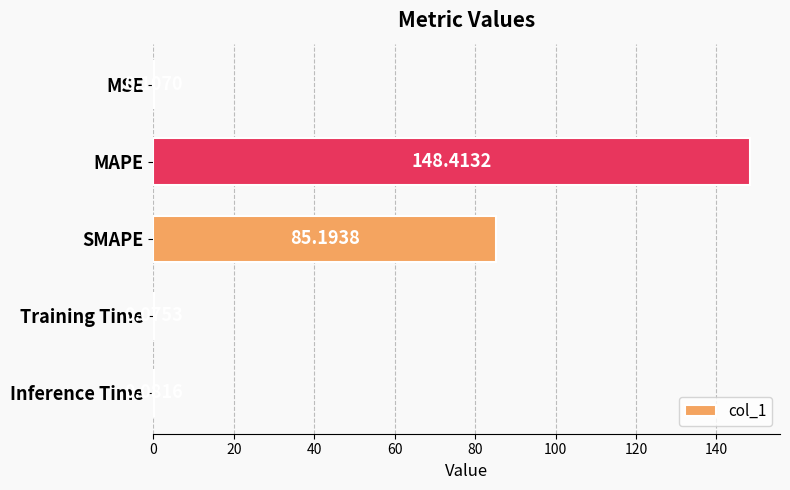

What is the sum of all values?

233.9